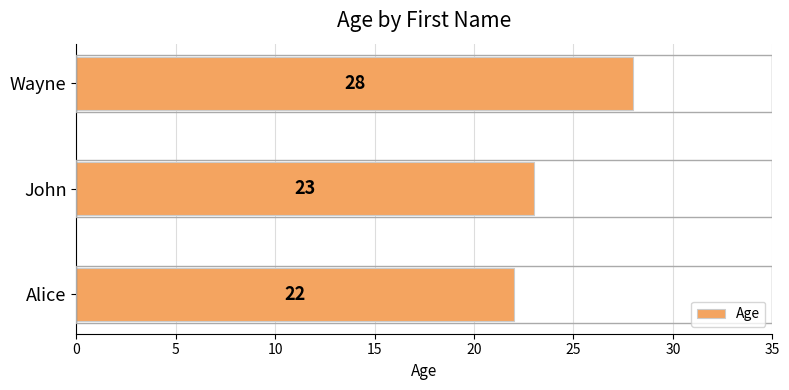

Are the bars horizontal?

Yes